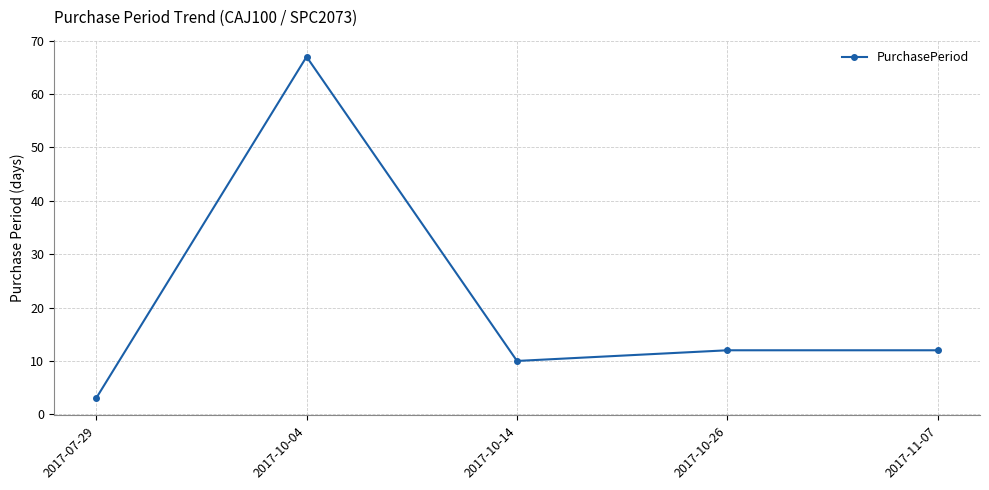

True or false: the data shows 5 at 2017-10-26.

False